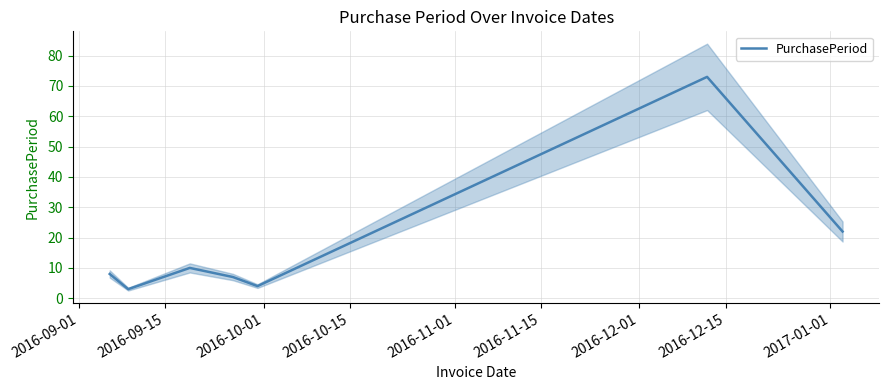

What is the minimum value for PurchasePeriod?

3